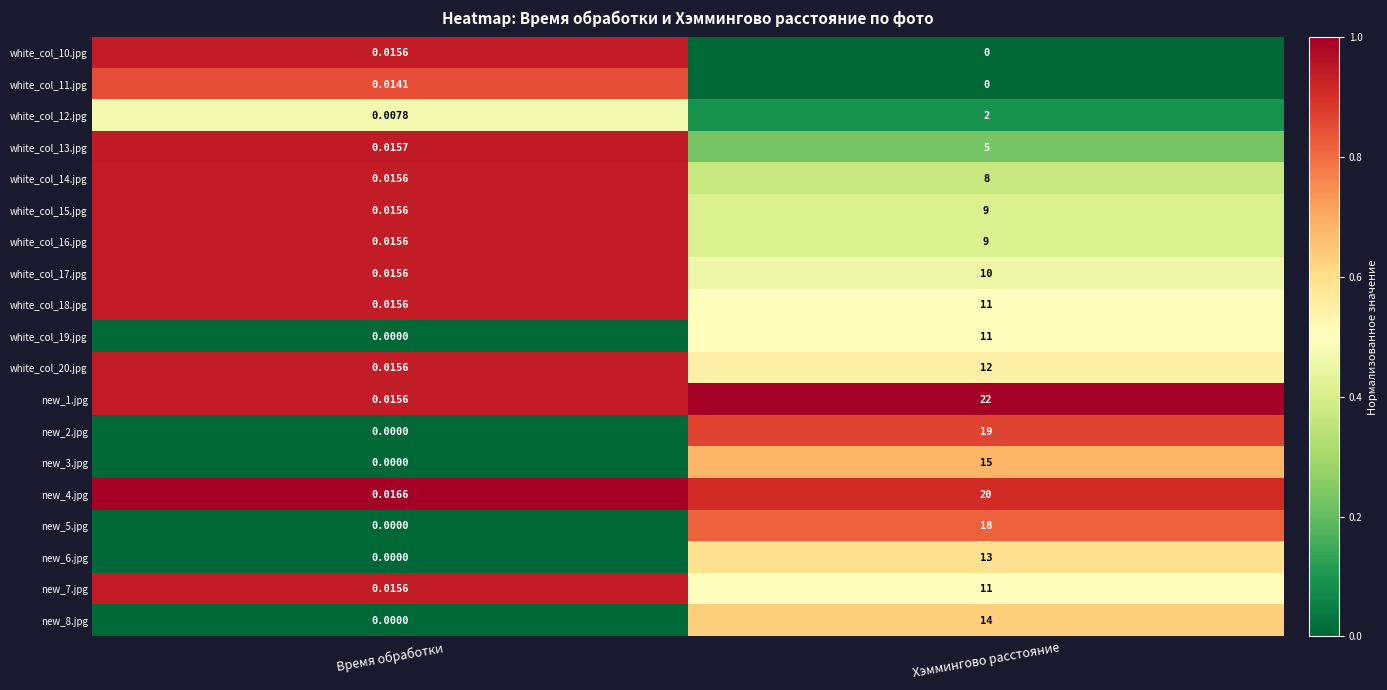

List the labels in order of new_4.jpg value, smallest first.

Время обработки, Хэммингово расстояние